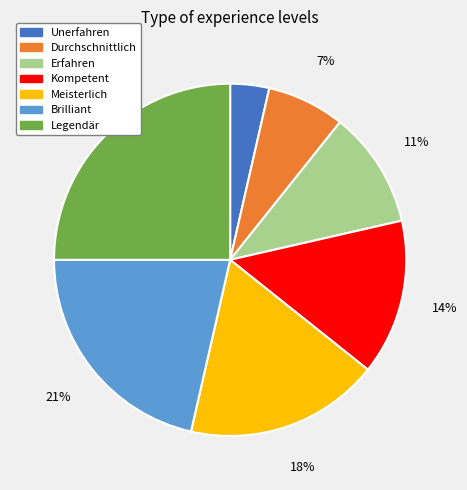

The Unerfahren slice represents 10% of the pie. True or false?

False